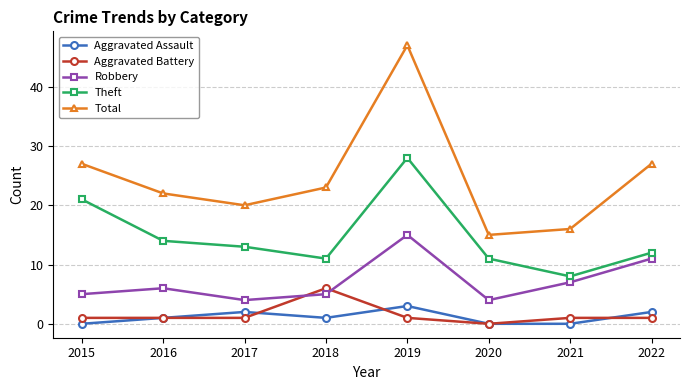

Where is the first local minimum for Robbery?

2017